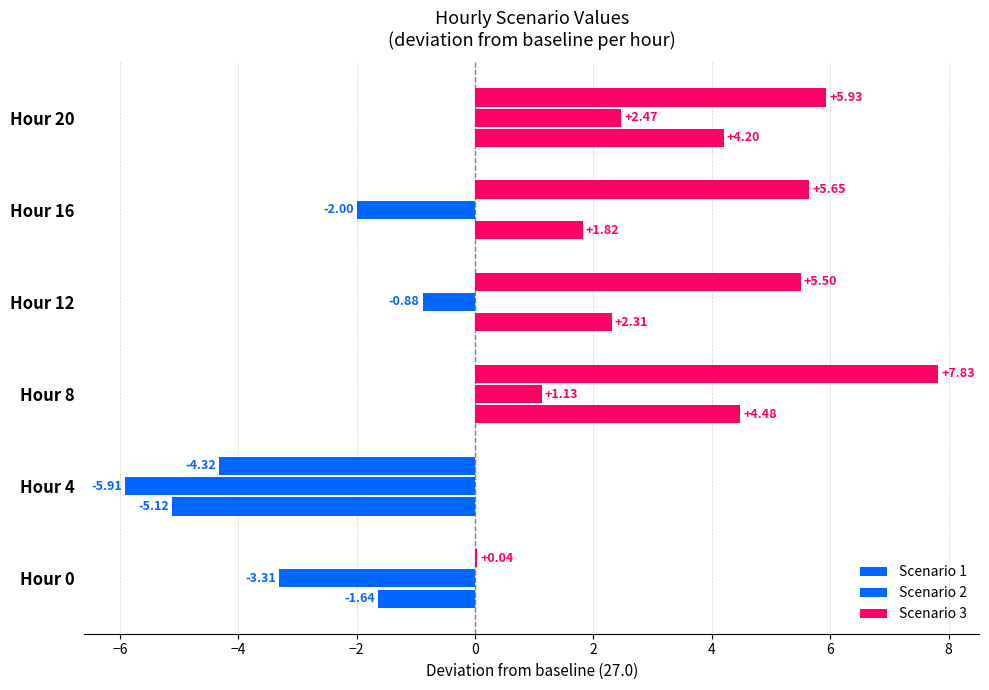

Count the number of categories in the chart.

6